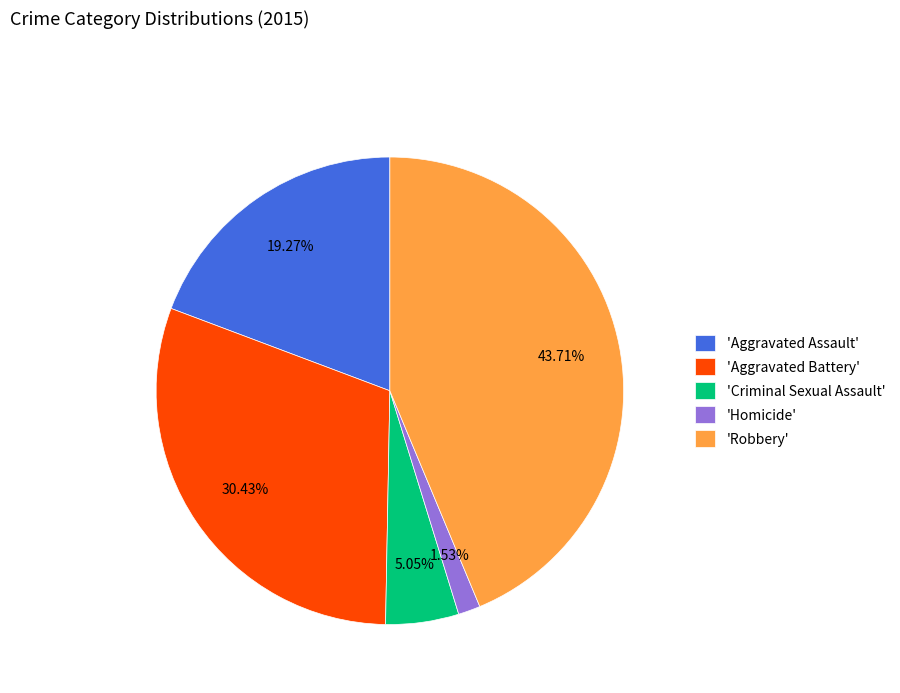

Does 'Aggravated Assault' account for over 50% of the chart?

No